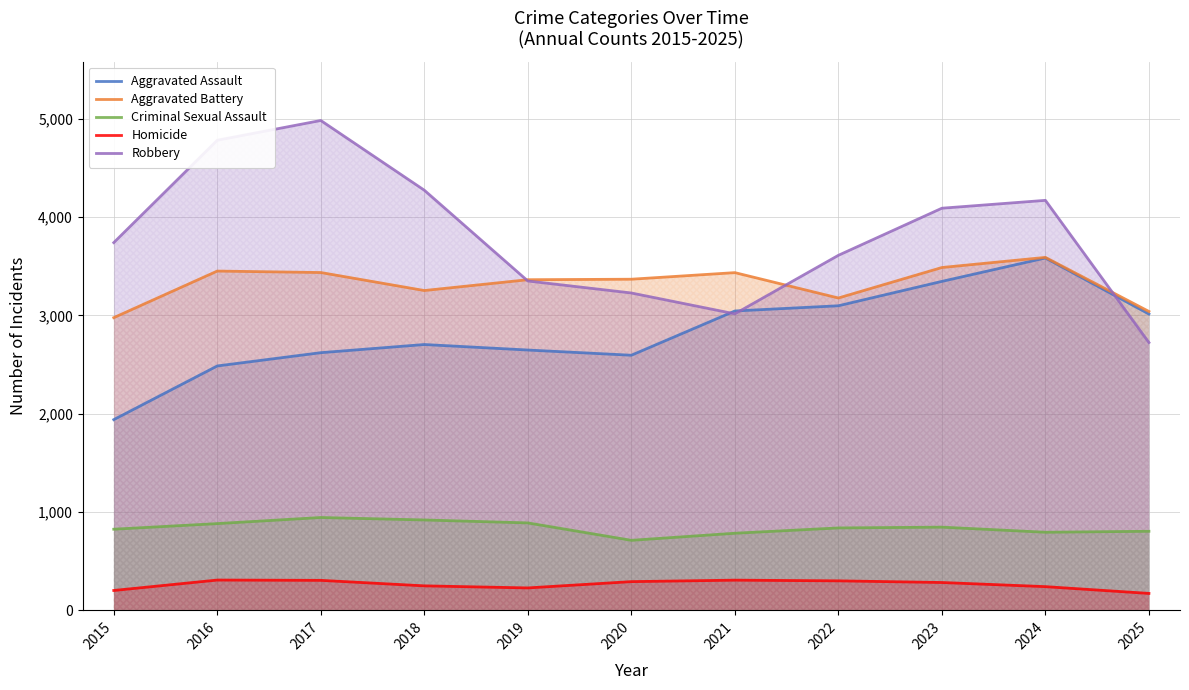

The Aggravated Battery series shows 5920 at 2024. True or false?

False